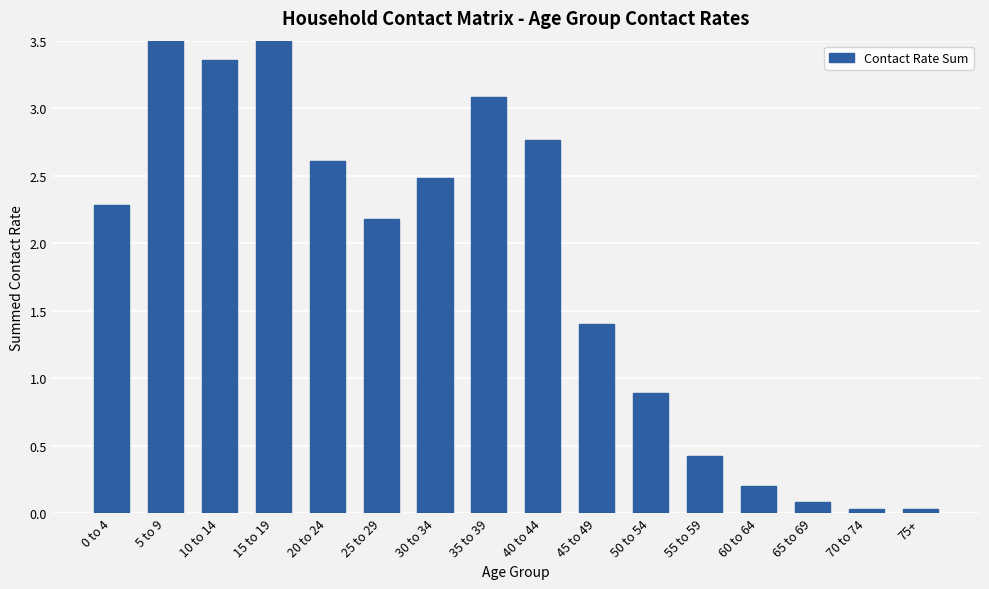

Are the bars grouped side by side (vs. stacked)?

No